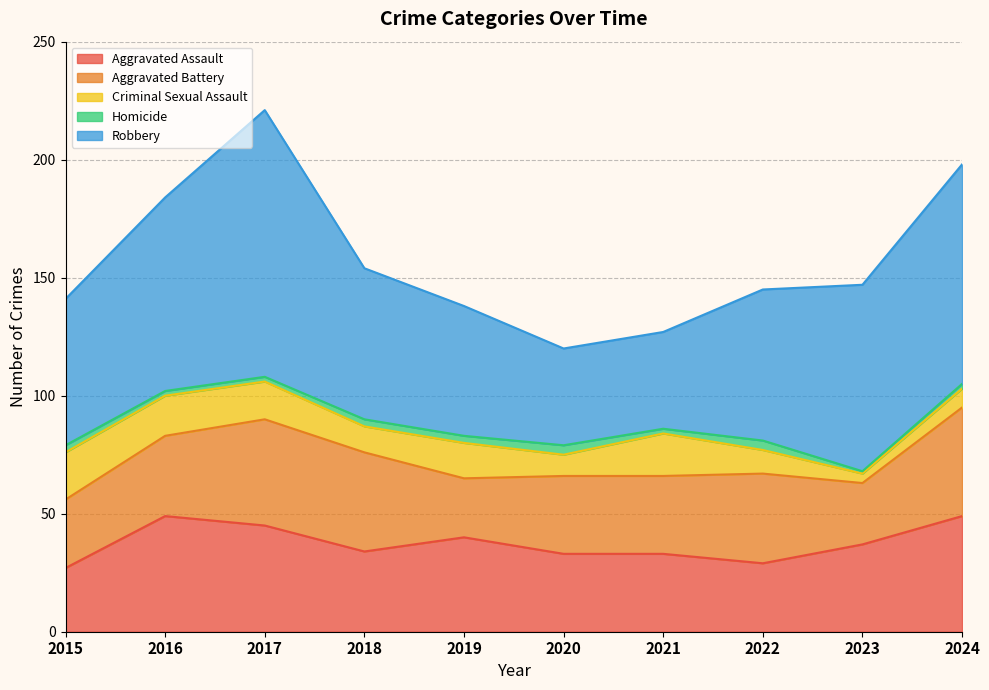

How many data points in Aggravated Battery are above 34?

4